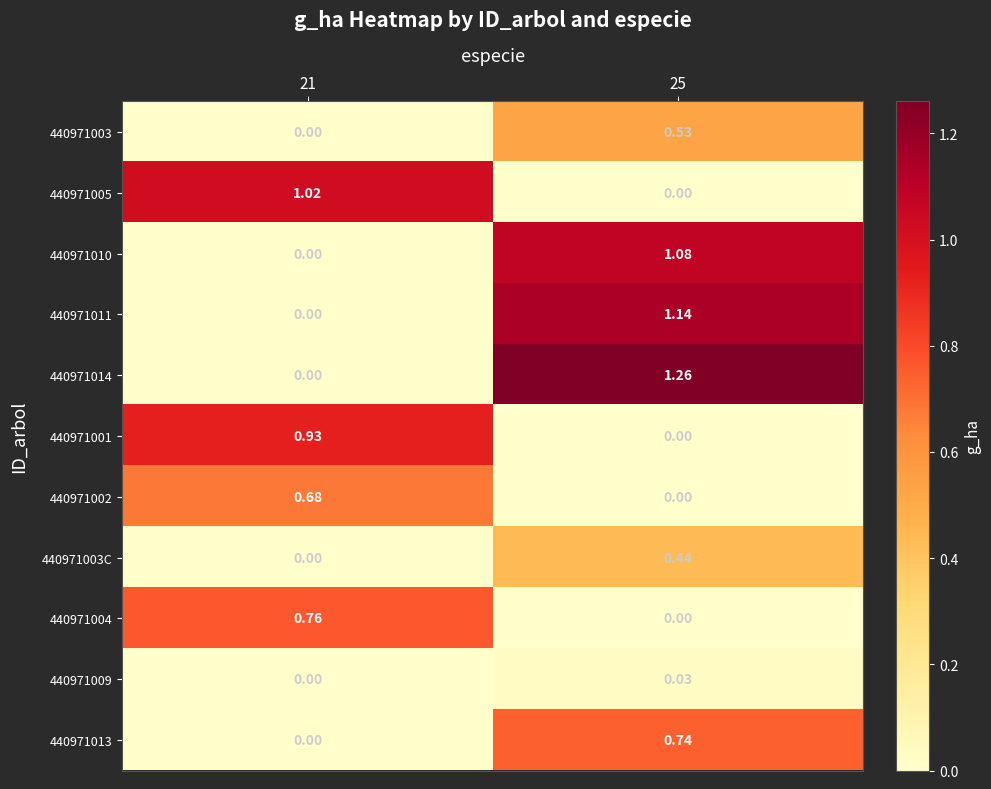

Is the value of 440971009 at 25 greater than the value of 440971005 at 25?

Yes